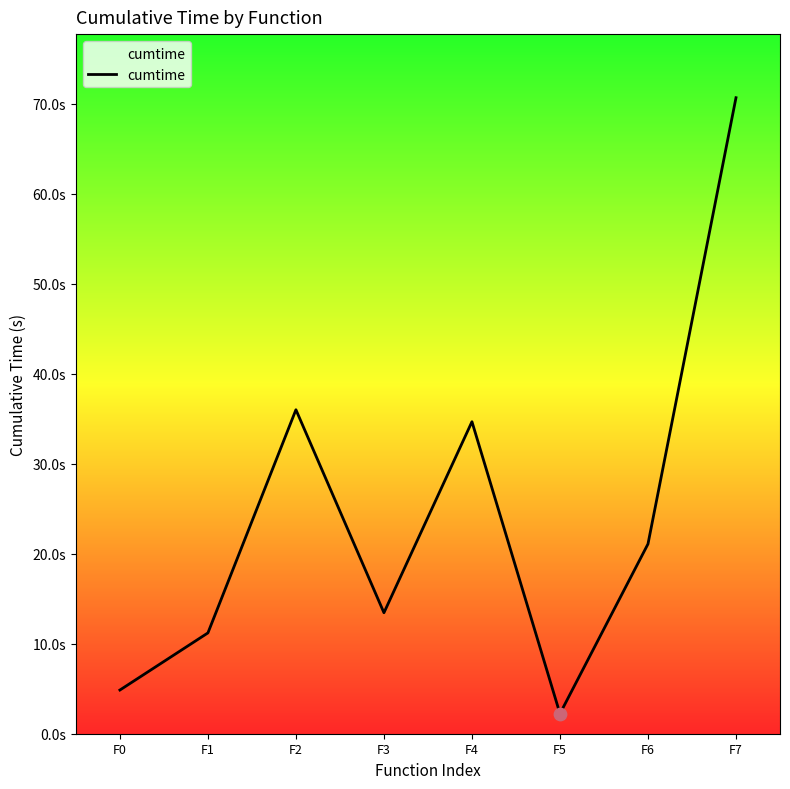

Is this an area chart (filled region under the line)?

Yes